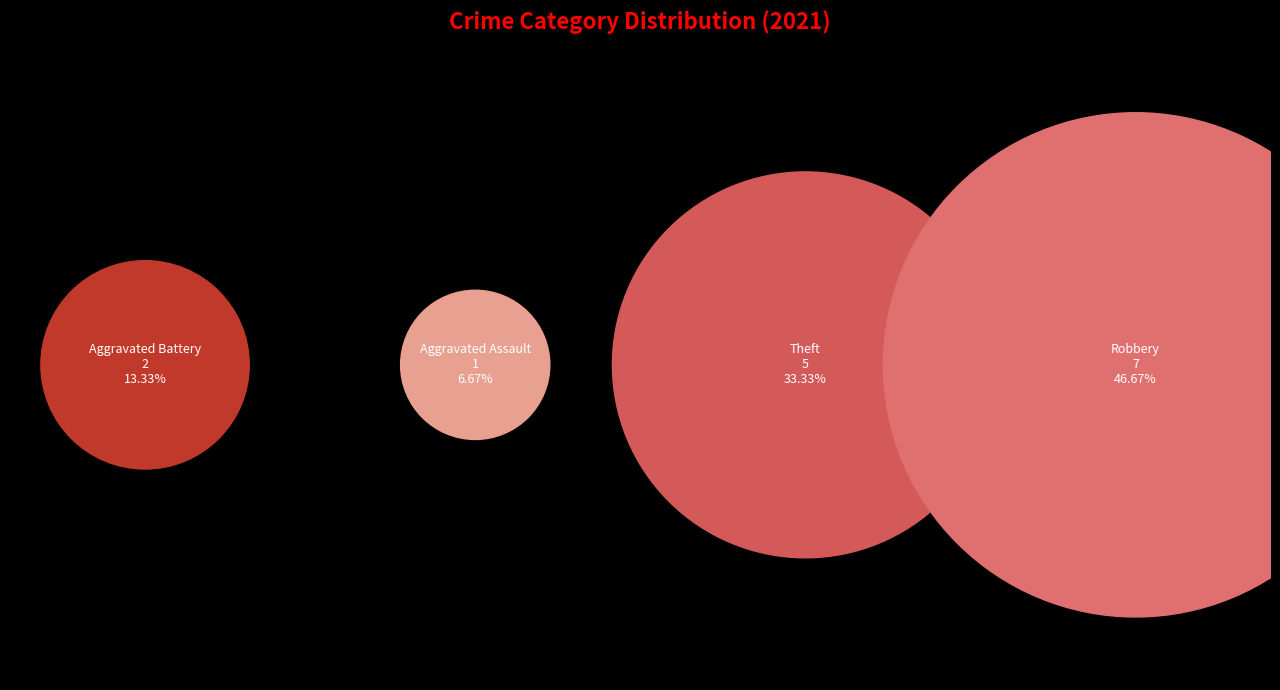

What is the largest slice in the pie chart?

Robbery